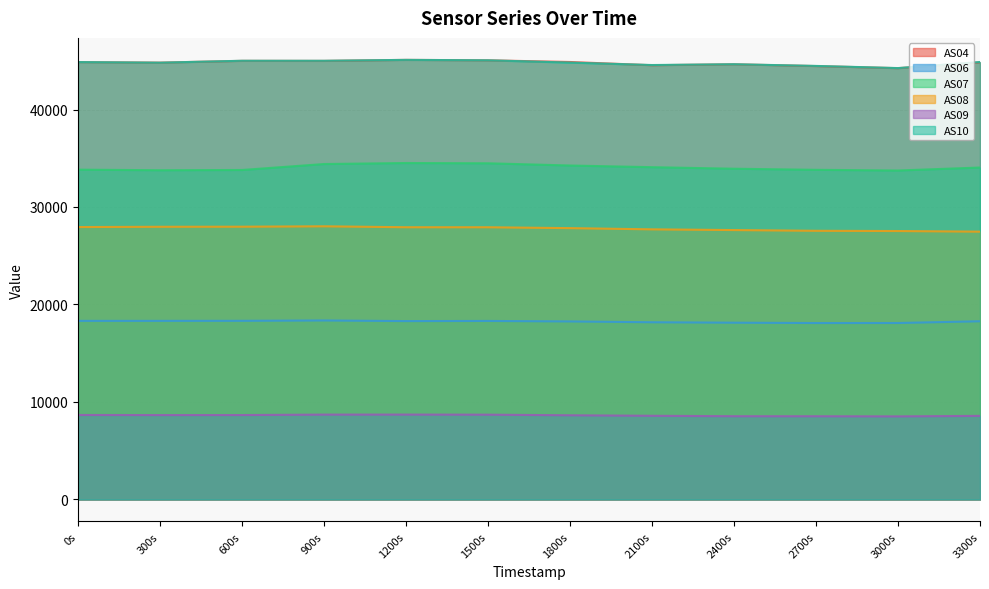

Which series has the largest range (max minus min)?

AS04